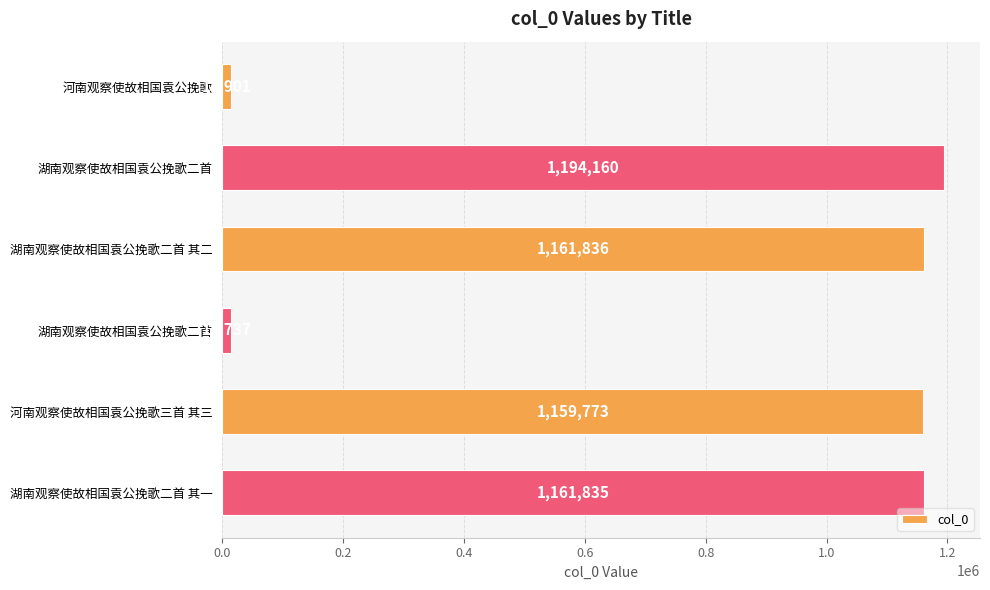

How many series are shown in this chart?

1